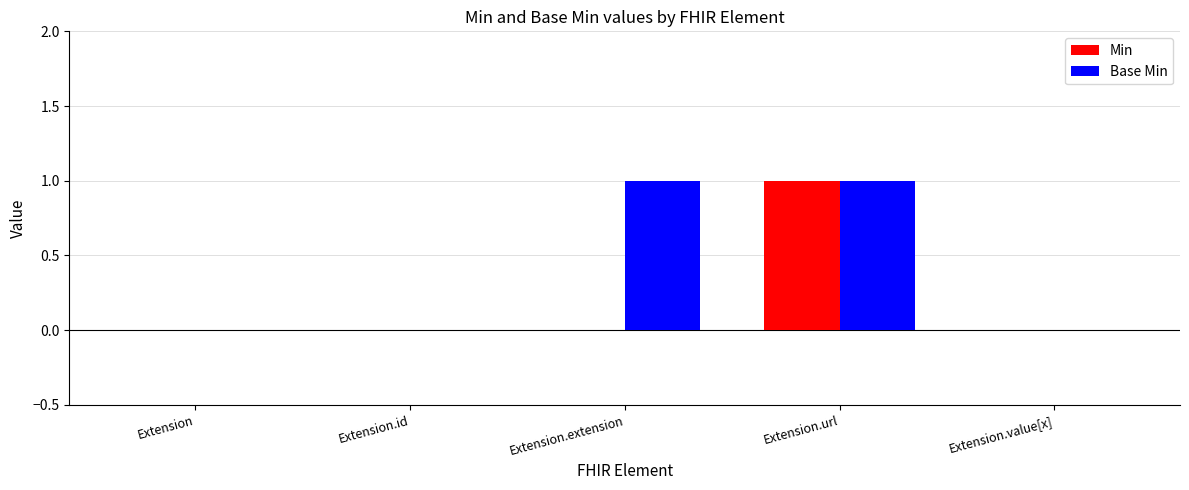

The Min series shows 0 at Extension.id. True or false?

True